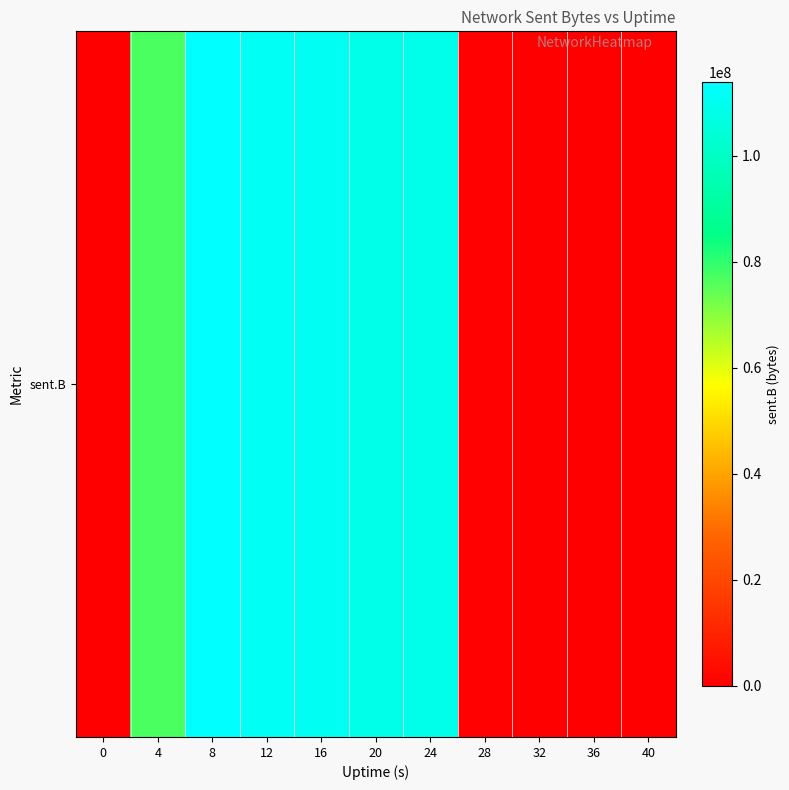

What is the sum of the values at 16 and 0?

110887979